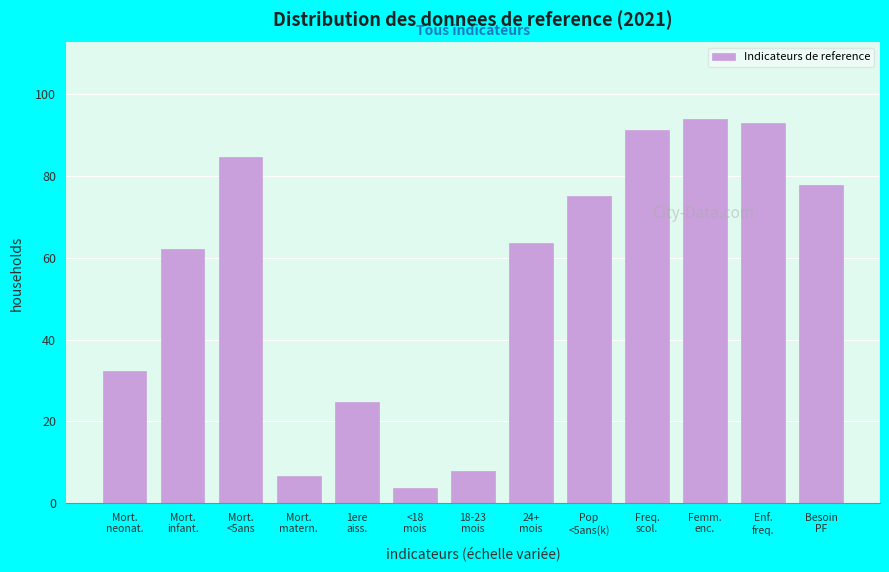

Reading left to right, what are all the values shown in this chart?

32.4	62.2	84.6	6.6	24.8	3.7	7.9	63.6	75.2	91.2	93.9	93.0	77.7